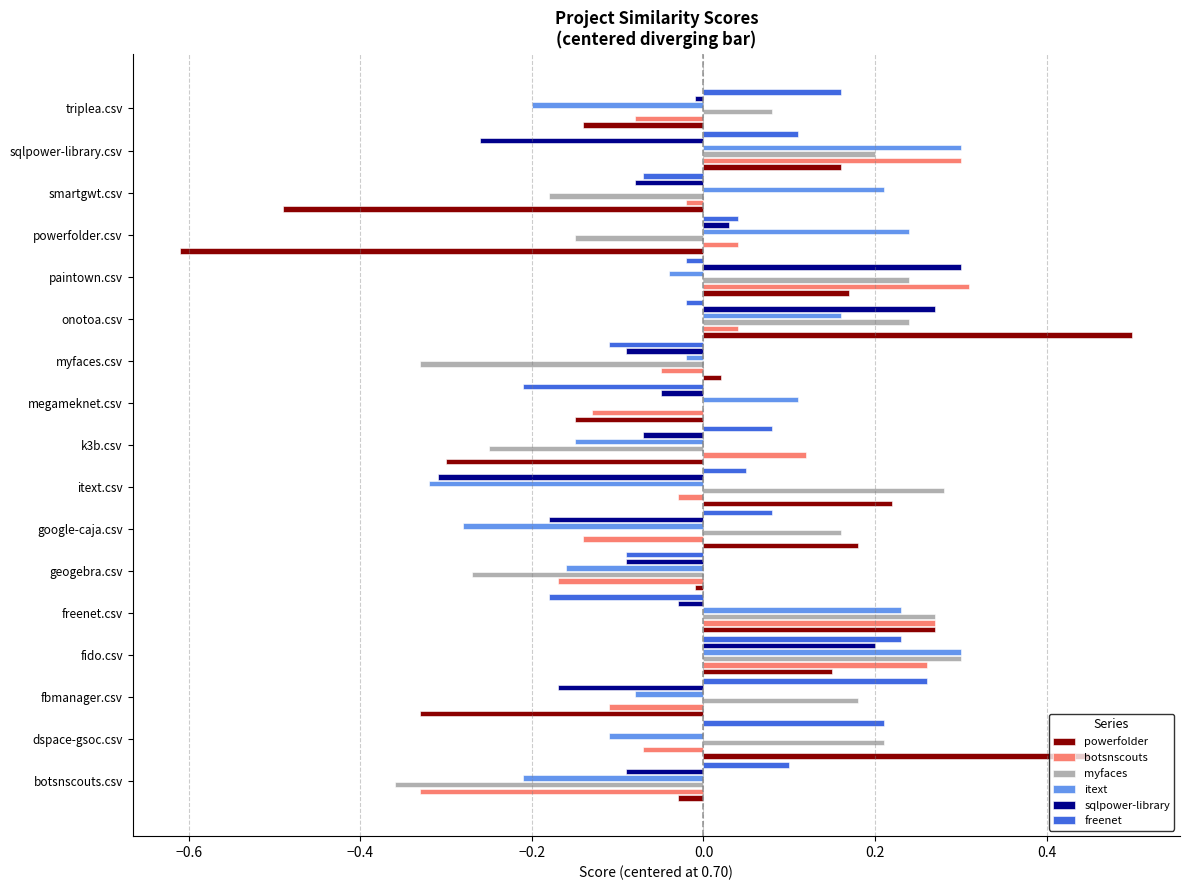

What are all the series names shown in the legend?

powerfolder, botsnscouts, myfaces, itext, sqlpower-library, freenet